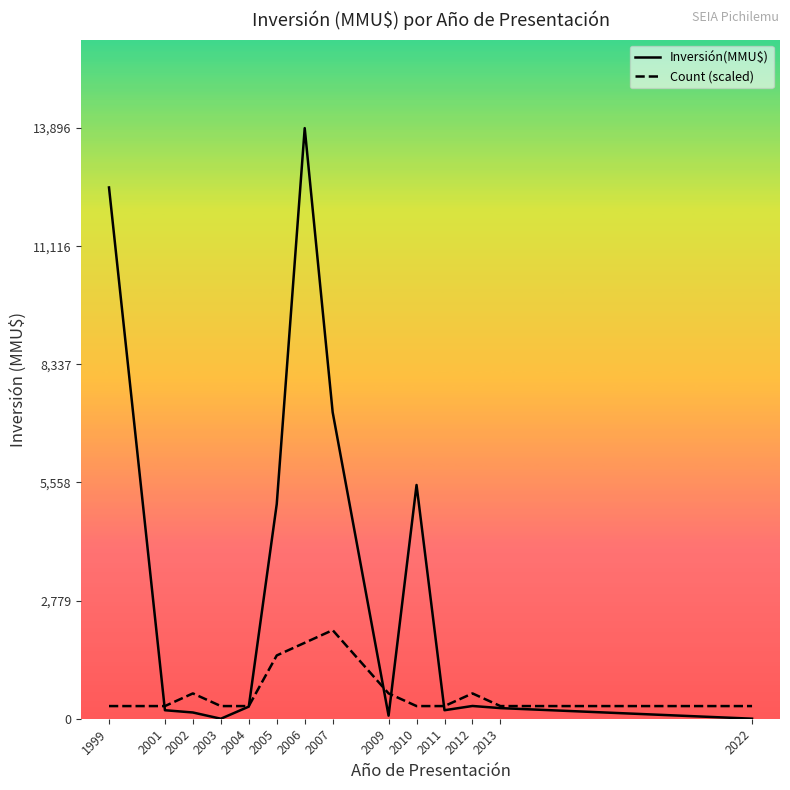

List the labels in order of Count (scaled) value, largest first.

2007, 2006, 2005, 2002, 2009, 2012, 1999, 2001, 2003, 2004, 2010, 2011, 2013, 2022